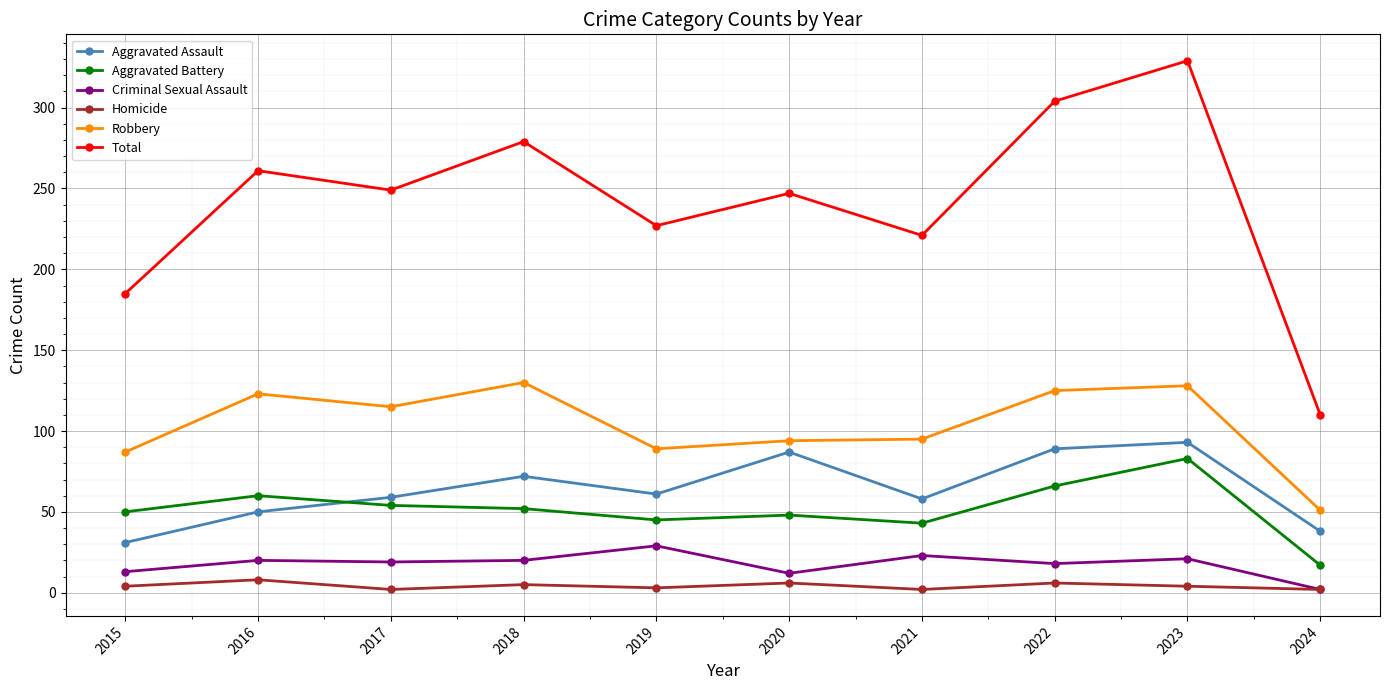

What is the difference between the second highest and second lowest values in the Total series?

119